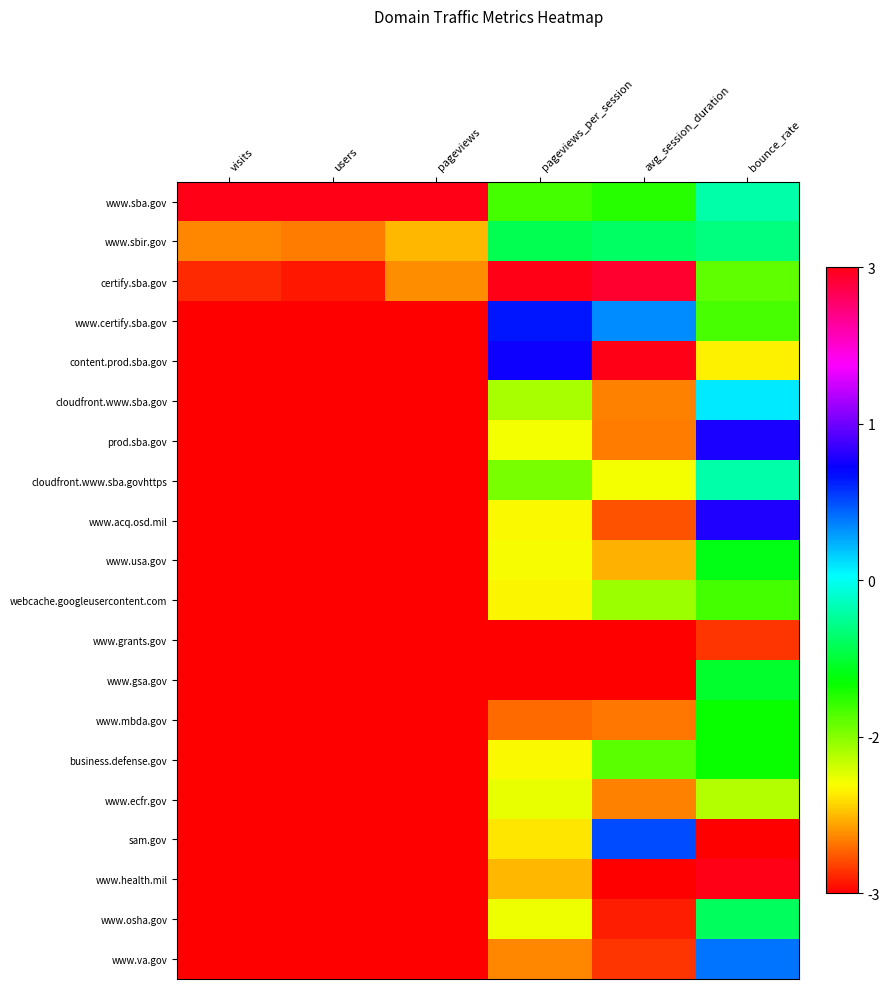

Reading left to right, what are all the values shown in this chart?

www.sba.gov: visits=3.1	users=3.1	pageviews=3.1	pageviews_per_session=-1.3	avg_session_duration=-1.2	bounce_rate=-0.3
www.sbir.gov: visits=-2.6	users=-2.6	pageviews=-2.4	pageviews_per_session=-0.7	avg_session_duration=-0.6	bounce_rate=-0.5
certify.sba.gov: visits=-3.0	users=-3.0	pageviews=-2.5	pageviews_per_session=3.1	avg_session_duration=3.0	bounce_rate=-1.4
www.certify.sba.gov: visits=-3.1	users=-3.1	pageviews=-3.1	pageviews_per_session=1.0	avg_session_duration=0.5	bounce_rate=-1.3
content.prod.sba.gov: visits=-3.1	users=-3.1	pageviews=-3.1	pageviews_per_session=1.2	avg_session_duration=3.1	bounce_rate=-2.1
cloudfront.www.sba.gov: visits=-3.1	users=-3.1	pageviews=-3.1	pageviews_per_session=-1.7	avg_session_duration=-2.6	bounce_rate=0.1
prod.sba.gov: visits=-3.1	users=-3.1	pageviews=-3.1	pageviews_per_session=-2.0	avg_session_duration=-2.6	bounce_rate=1.2
cloudfront.www.sba.govhttps: visits=-3.1	users=-3.1	pageviews=-3.1	pageviews_per_session=-1.5	avg_session_duration=-2.0	bounce_rate=-0.3
www.acq.osd.mil: visits=-3.1	users=-3.1	pageviews=-3.1	pageviews_per_session=-2.1	avg_session_duration=-2.8	bounce_rate=1.2
www.usa.gov: visits=-3.1	users=-3.1	pageviews=-3.1	pageviews_per_session=-2.1	avg_session_duration=-2.4	bounce_rate=-0.9
webcache.googleusercontent.com: visits=-3.1	users=-3.1	pageviews=-3.1	pageviews_per_session=-2.1	avg_session_duration=-1.6	bounce_rate=-1.3
www.grants.gov: visits=-3.1	users=-3.1	pageviews=-3.1	pageviews_per_session=-3.1	avg_session_duration=-3.1	bounce_rate=-2.9
www.gsa.gov: visits=-3.1	users=-3.1	pageviews=-3.1	pageviews_per_session=-3.1	avg_session_duration=-3.1	bounce_rate=-0.8
www.mbda.gov: visits=-3.1	users=-3.1	pageviews=-3.1	pageviews_per_session=-2.7	avg_session_duration=-2.6	bounce_rate=-1.0
business.defense.gov: visits=-3.1	users=-3.1	pageviews=-3.1	pageviews_per_session=-2.1	avg_session_duration=-1.4	bounce_rate=-1.0
www.ecfr.gov: visits=-3.1	users=-3.1	pageviews=-3.1	pageviews_per_session=-2.0	avg_session_duration=-2.6	bounce_rate=-1.7
sam.gov: visits=-3.1	users=-3.1	pageviews=-3.1	pageviews_per_session=-2.2	avg_session_duration=0.8	bounce_rate=-3.1
www.health.mil: visits=-3.1	users=-3.1	pageviews=-3.1	pageviews_per_session=-2.4	avg_session_duration=-3.1	bounce_rate=3.1
www.osha.gov: visits=-3.1	users=-3.1	pageviews=-3.1	pageviews_per_session=-2.0	avg_session_duration=-3.0	bounce_rate=-0.6
www.va.gov: visits=-3.1	users=-3.1	pageviews=-3.1	pageviews_per_session=-2.6	avg_session_duration=-2.9	bounce_rate=0.6